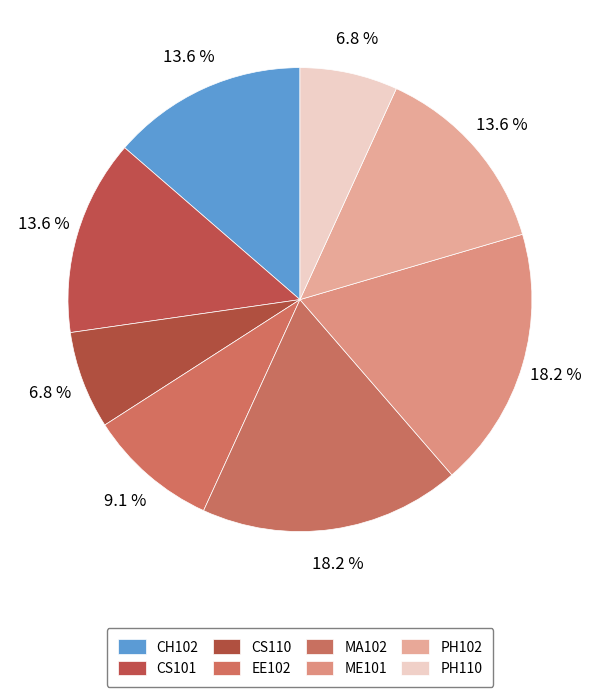

Is the sum of EE102 and CH102 greater than half?

No